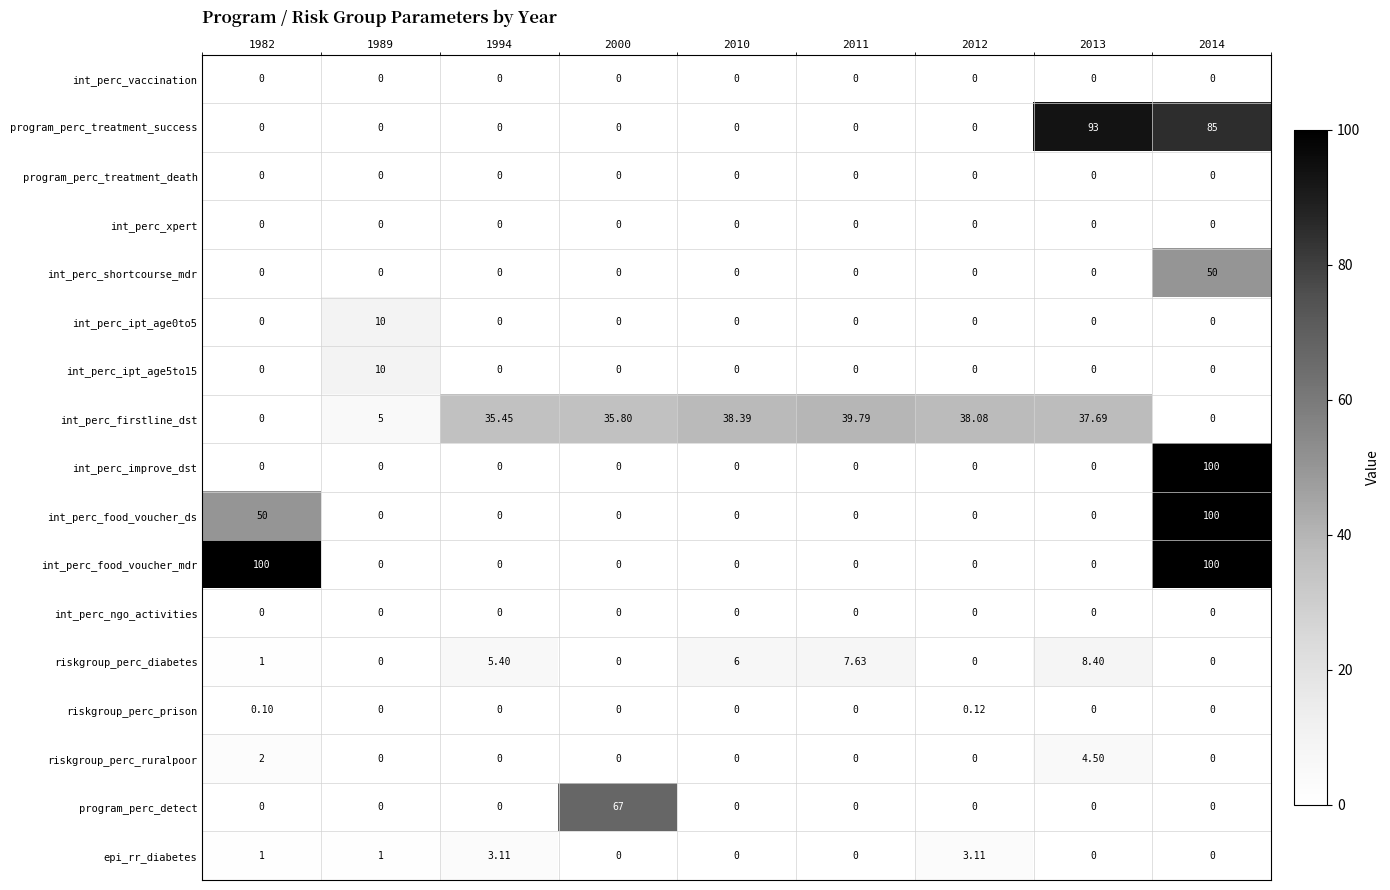

Which series has the largest total across all categories?

int_perc_firstline_dst